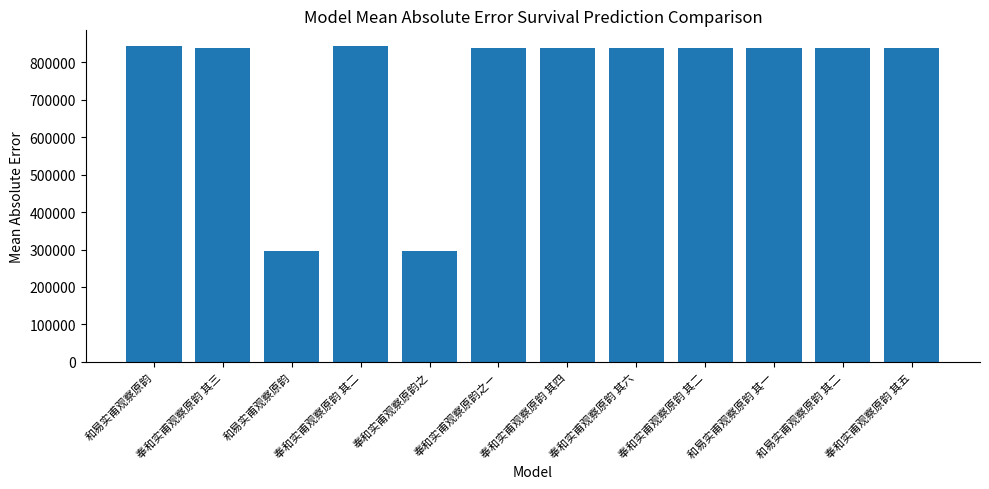

True or false: the data shows 837879 at 奉和实甫观察原韵 其五.

True